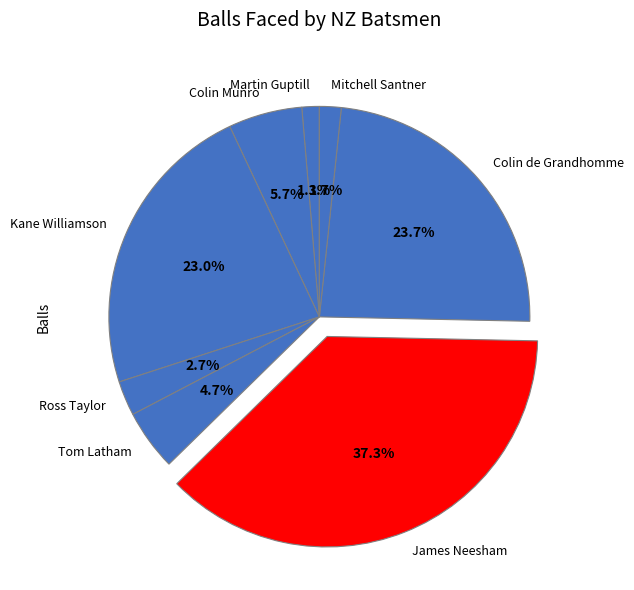

Combined, what portion of the pie is Martin Guptill and Colin Munro?

7.0%